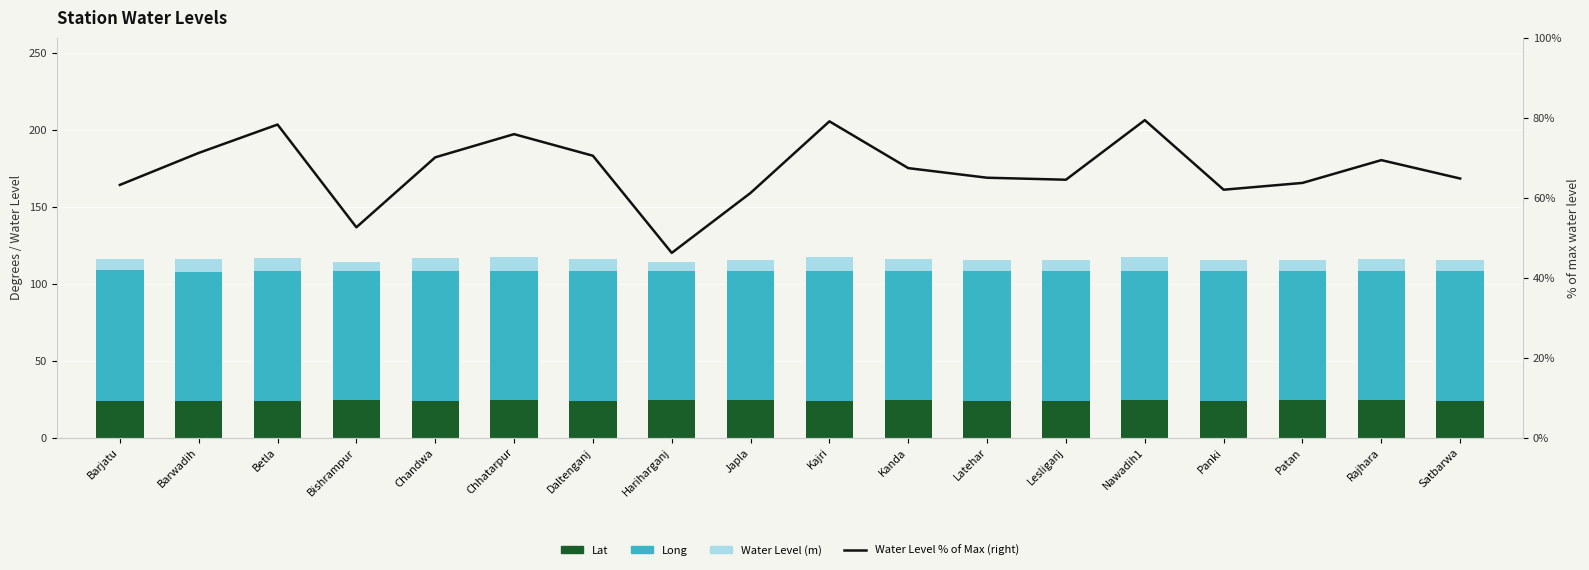

The value of Water Level (m) at Daltenganj is 2.6. True or false?

False